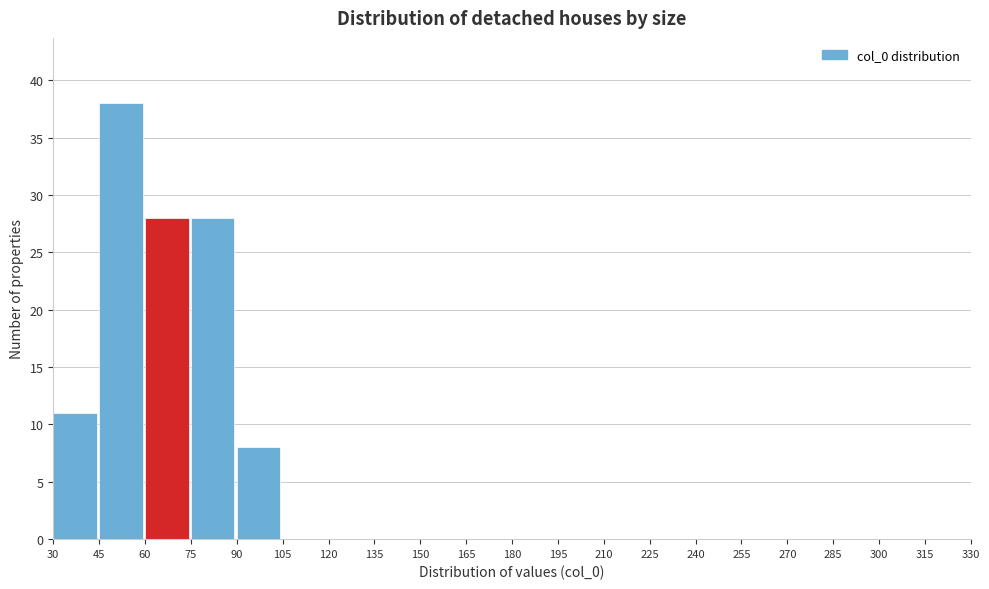

Reading left to right, transcribe this chart: for each bar, give the range it covers on the x-axis and its height. The values are not printed on the chart, so give them approximately, as read against the axis.

30 to 45: 11
45 to 60: 38
60 to 75: 28
75 to 90: 28
90 to 105: 8
105 to 120: 0
120 to 135: 0
135 to 150: 0
150 to 165: 0
165 to 180: 0
180 to 195: 0
195 to 210: 0
210 to 225: 0
225 to 240: 0
240 to 255: 0
255 to 270: 0
270 to 285: 0
285 to 300: 0
300 to 315: 0
315 to 330: 0